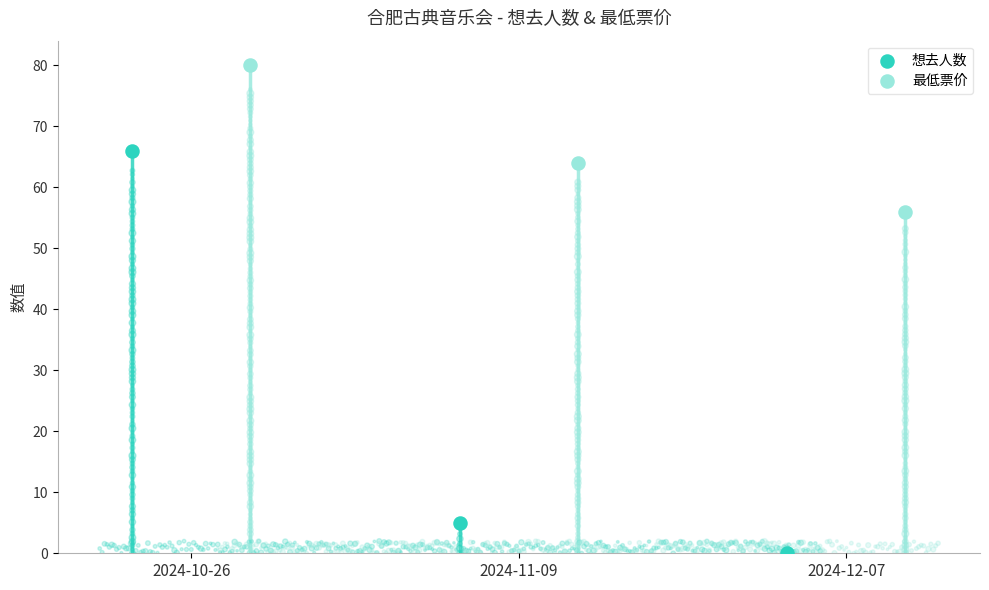

Which series has the widest spread of Y values?

想去人数